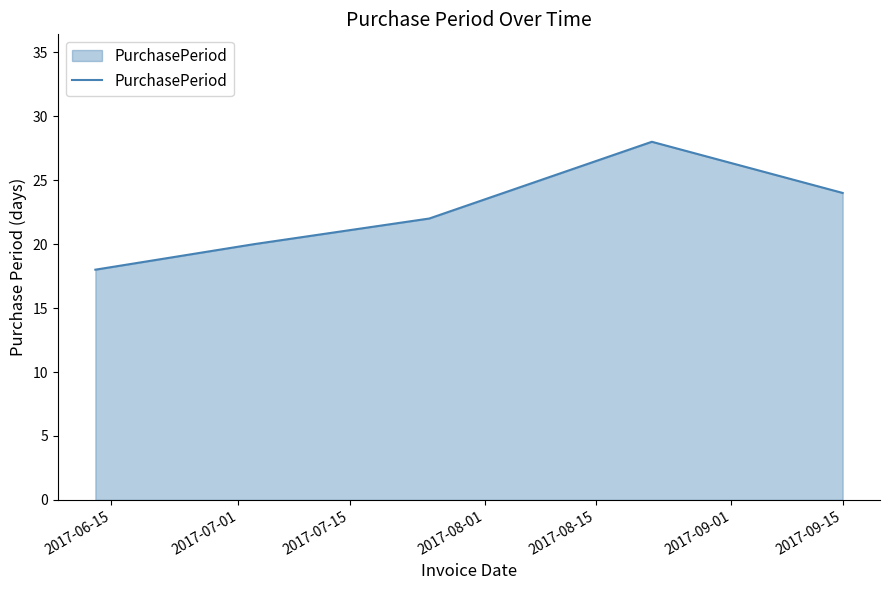

How many values are below 22?

2